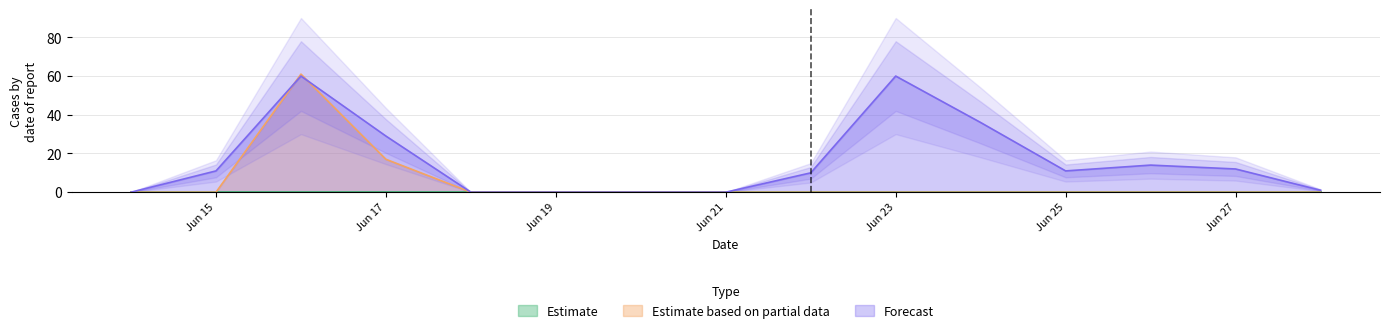

What is the difference between the maximum and minimum values in the pred_sir series?

60